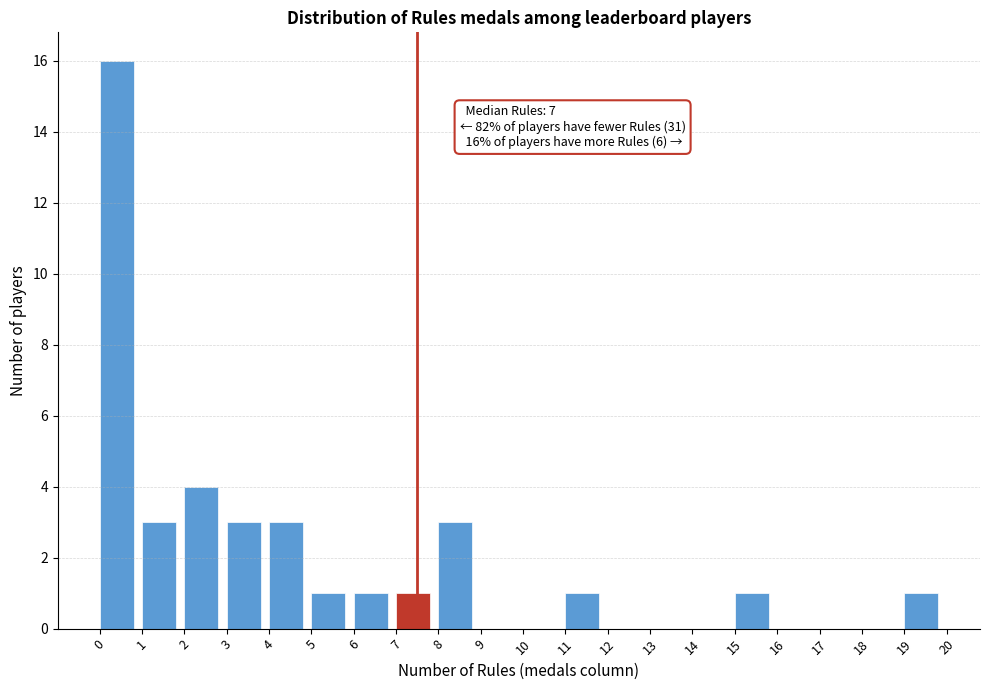

Reading right to left, transcribe all the data shown in this chart.

19=1	18=0	17=0	16=0	15=1	14=0	13=0	12=0	11=1	10=0	9=0	8=3	7=1	6=1	5=1	4=3	3=3	2=4	1=3	0=16